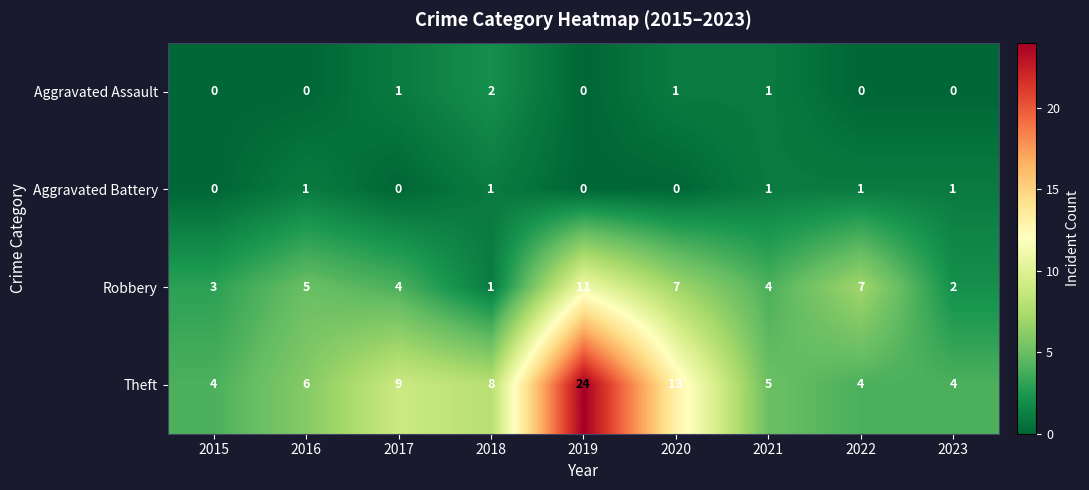

True or false: Theft has a value of 8 at 2018.

True